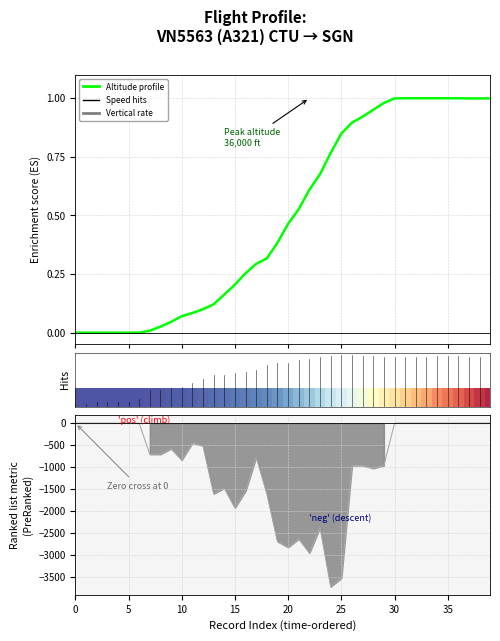

True or false: Vertical rate and Altitude profile cross at least once.

False